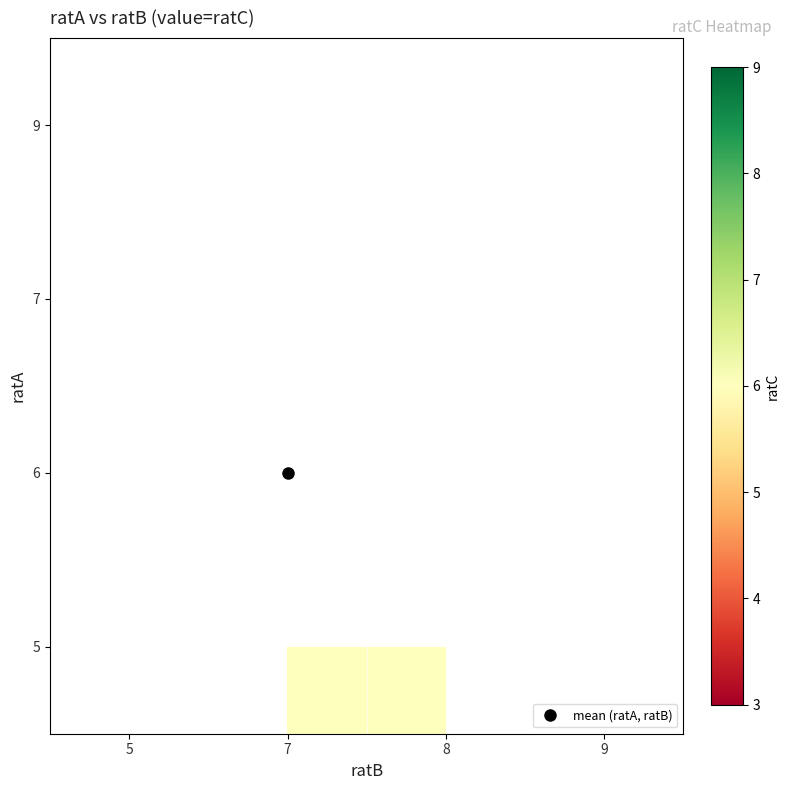

How many categories are shown in the chart?

4